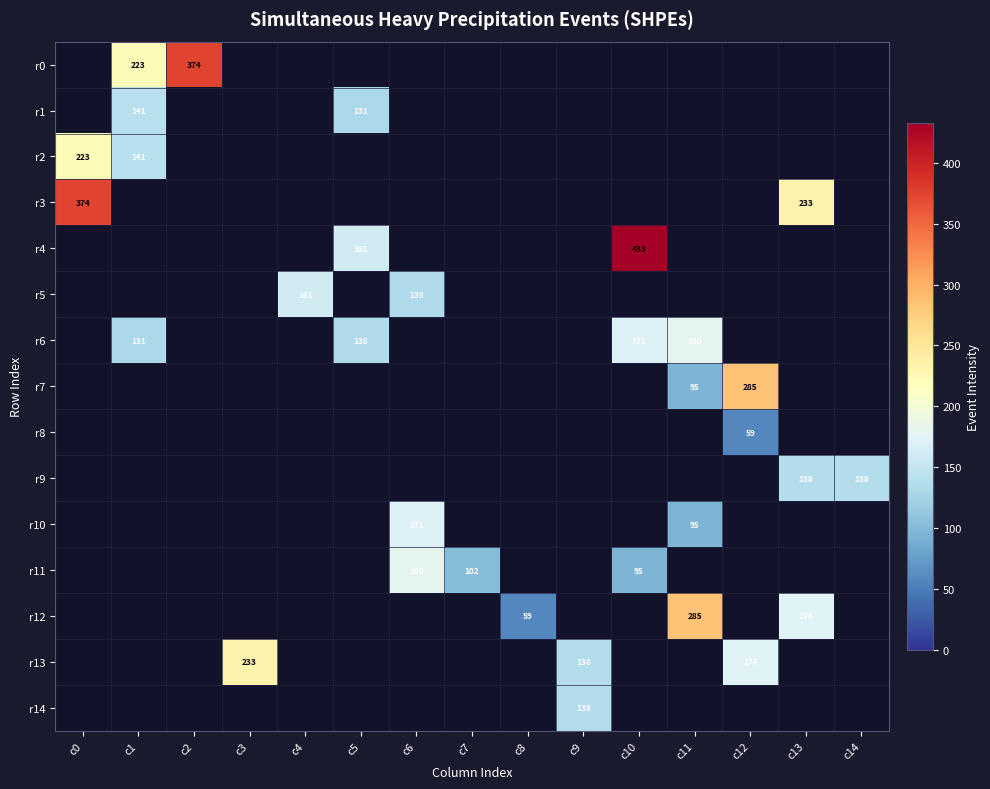

True or false: r6 has a value of 131 at c1.

True